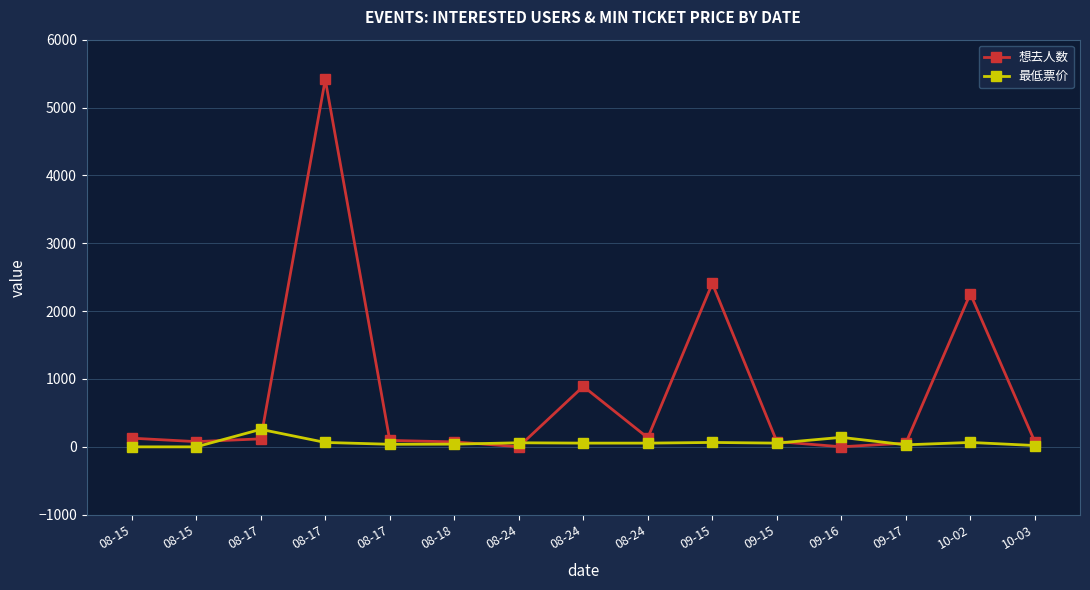

Reading left to right, extract all data points from this chart.

想去人数: 08-15=128.0	08-15=77.0	08-17=118.0	08-17=5414.0	08-17=95.0	08-18=73.0	08-24=2.0	08-24=891.0	08-24=134.0	09-15=2408.0	09-15=78.0	09-16=1.0	09-17=55.0	10-02=2256.0	10-03=74.0
最低票价: 08-15=0.0	08-15=0.0	08-17=258.0	08-17=65.0	08-17=38.0	08-18=40.0	08-24=60.0	08-24=55.0	08-24=55.0	09-15=65.0	09-15=55.0	09-16=140.0	09-17=29.9	10-02=65.0	10-03=19.9